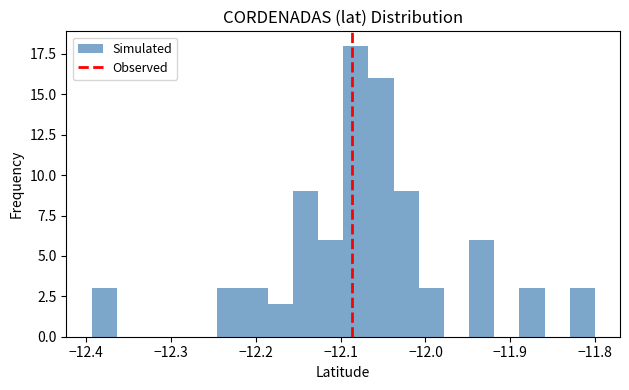

Around what value on the x-axis is the tallest bar? Give the approximate position of its centre, as read against the axis.

-12.08